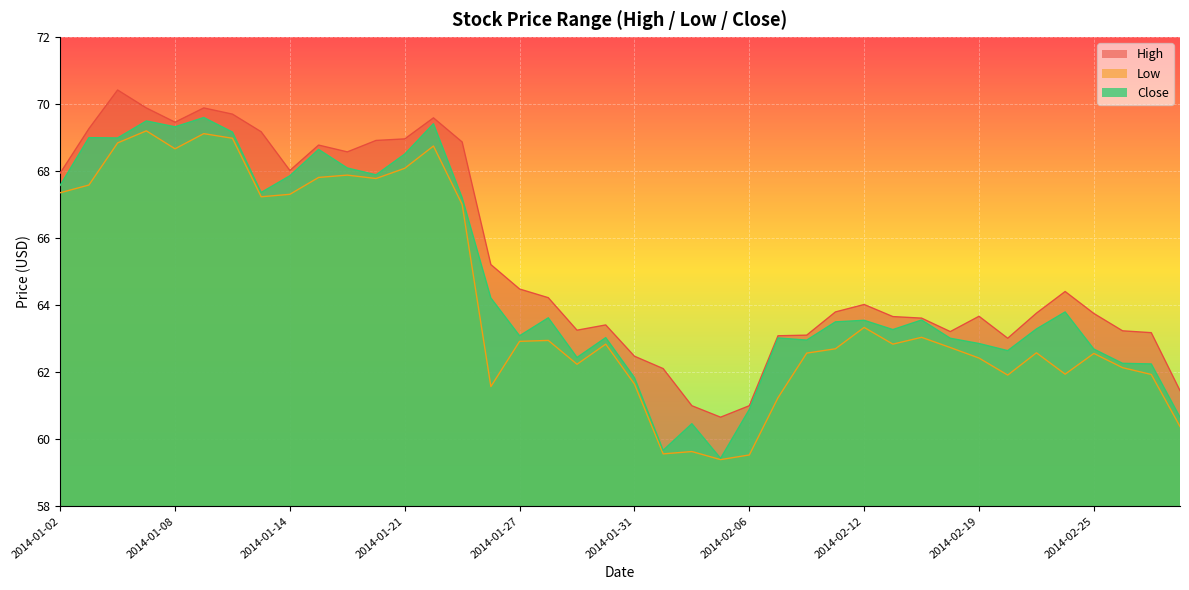

What is the difference between the high values at 2014-01-14 and 2014-01-30?

4.6